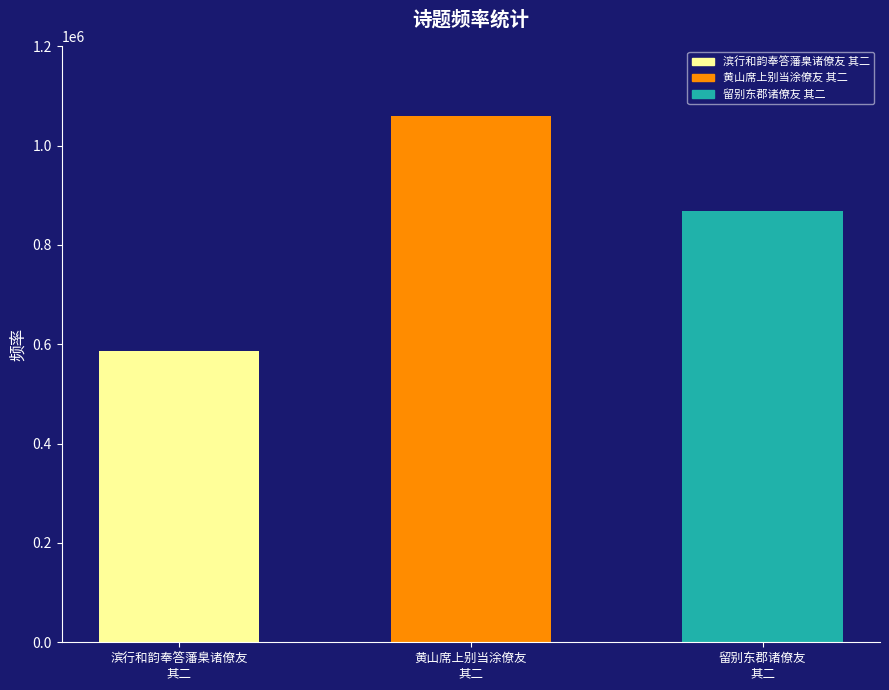

Reading left to right, transcribe all the data shown in this chart.

586212	1058774	869294